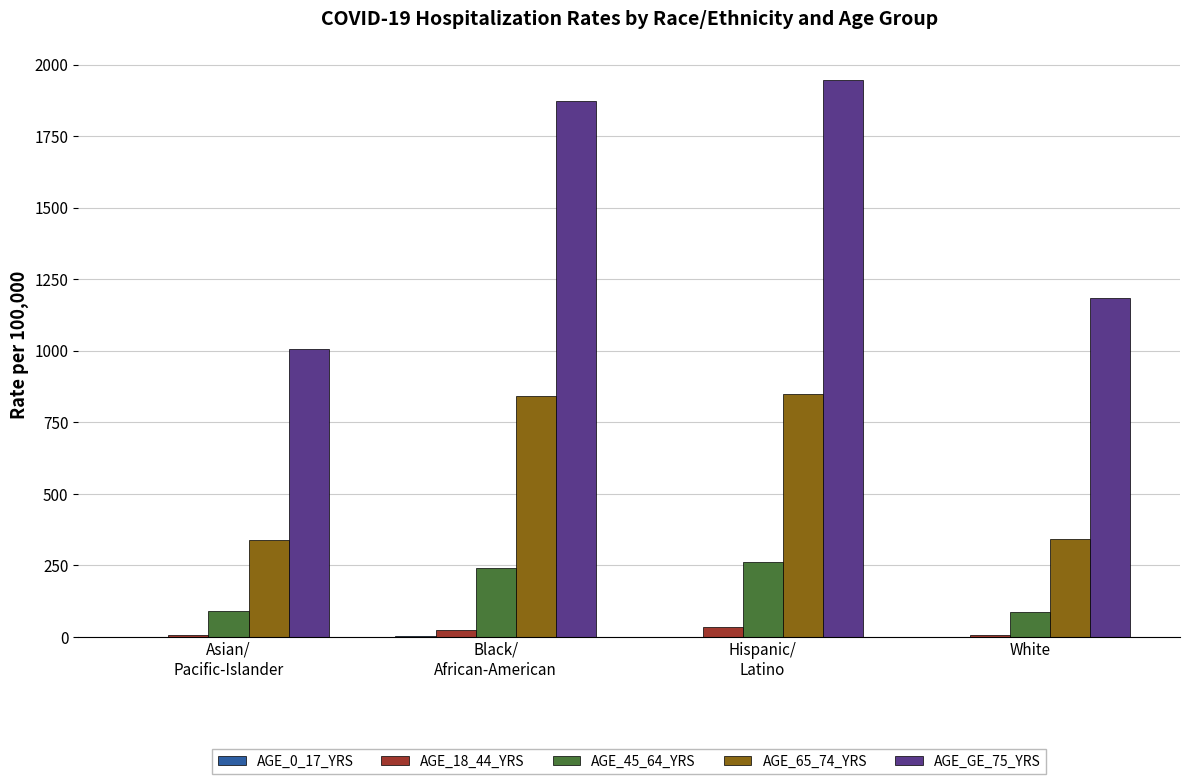

Which series has the largest total across all categories?

AGE_GE_75_YRS